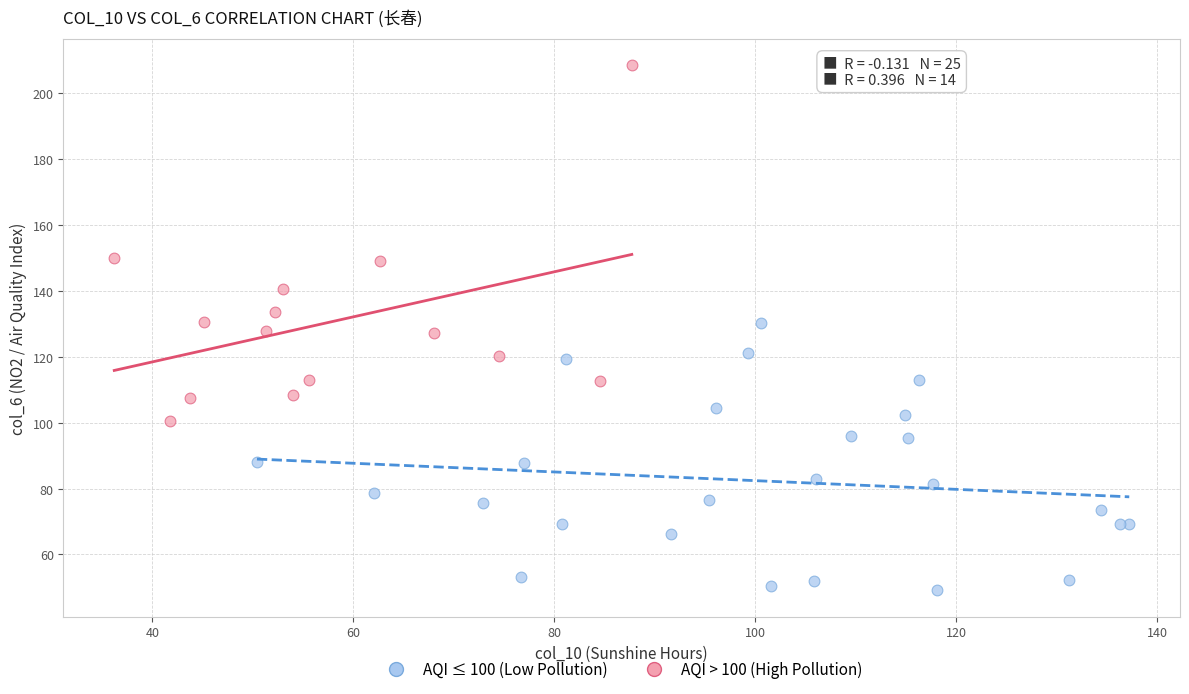

Which series has the largest Y range (max minus min)?

AQI > 100 (High Pollution)